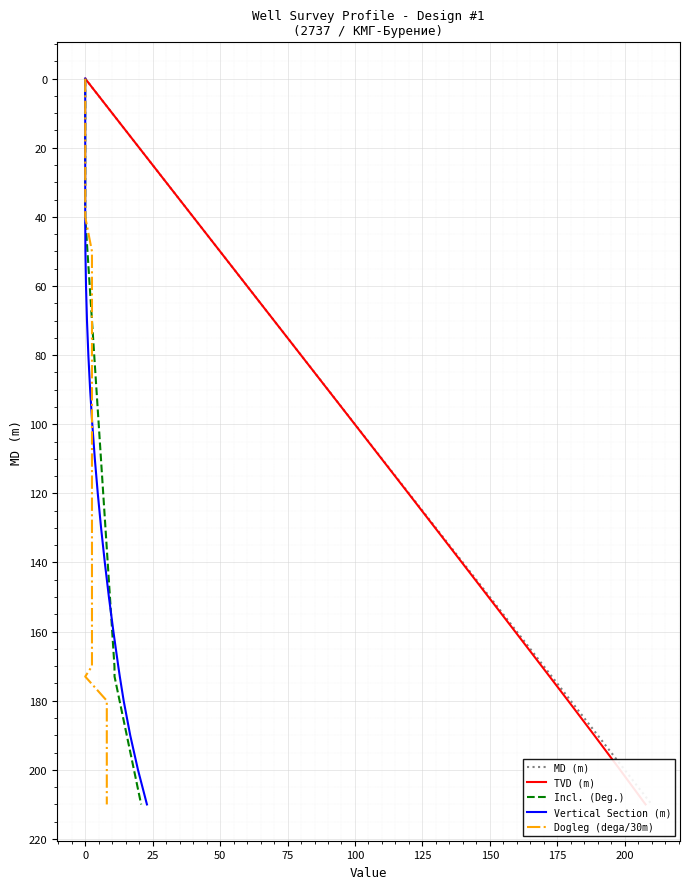

At 150, list the series in order from largest to smallest.

MD (m), TVD (m), Incl. (Deg.), Vertical Section (m), Dogleg (dega/30m)